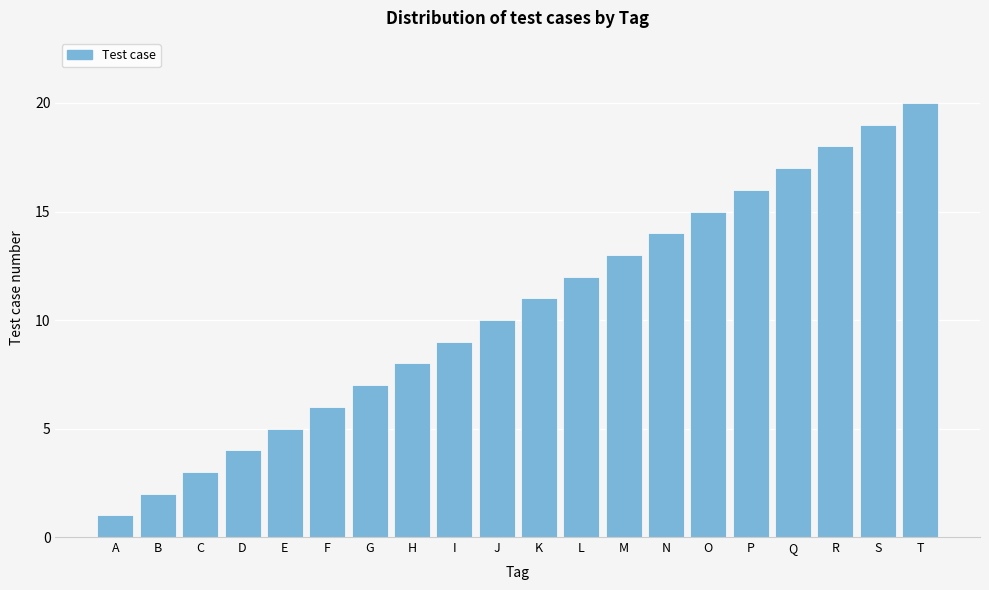

The value at H is 8. True or false?

True